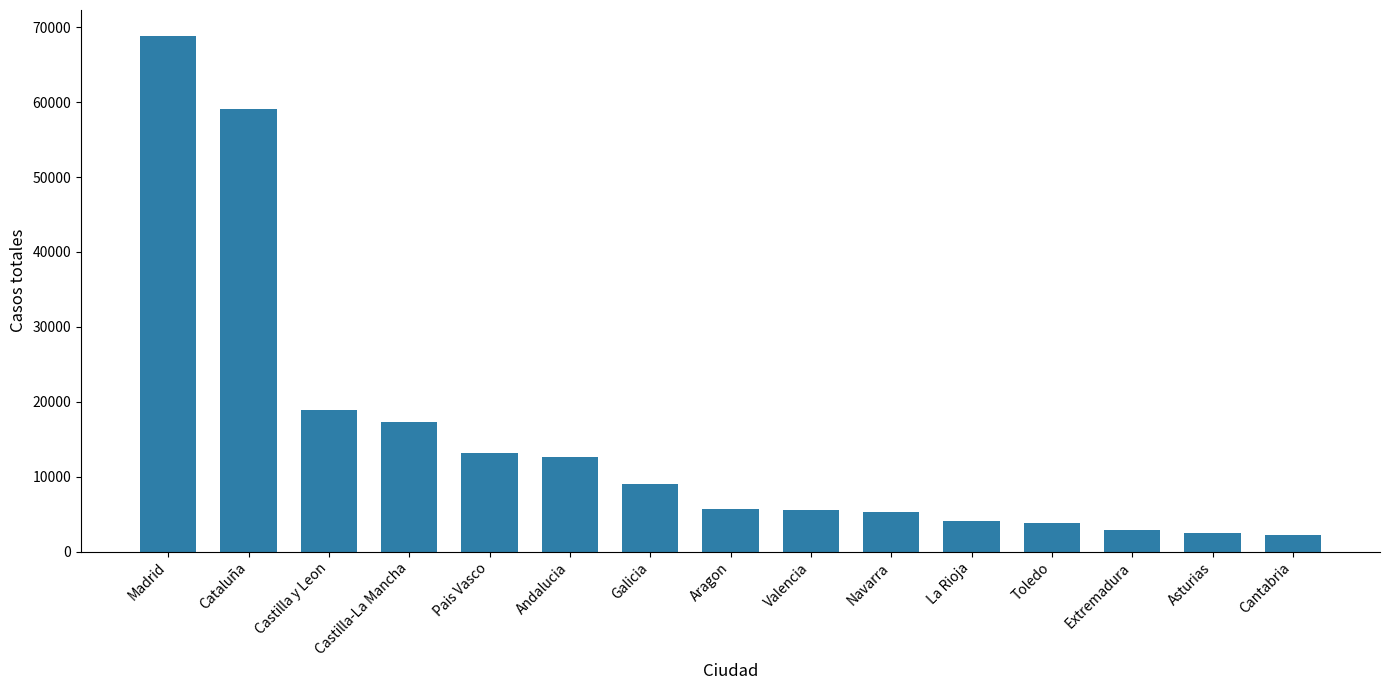

What is the maximum value shown in the chart?

68852